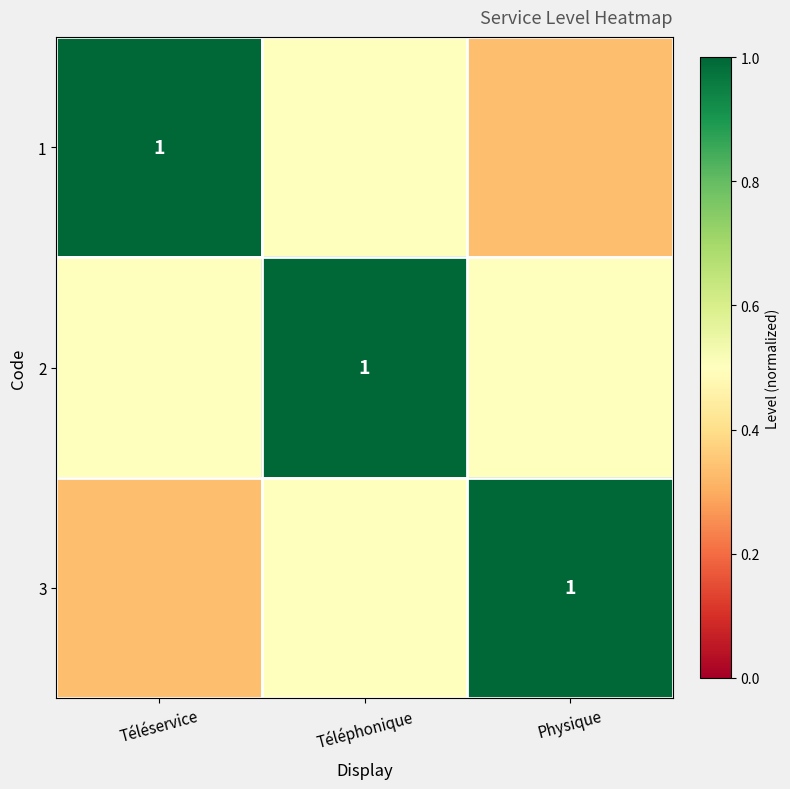

Which series has the largest range (max minus min)?

1